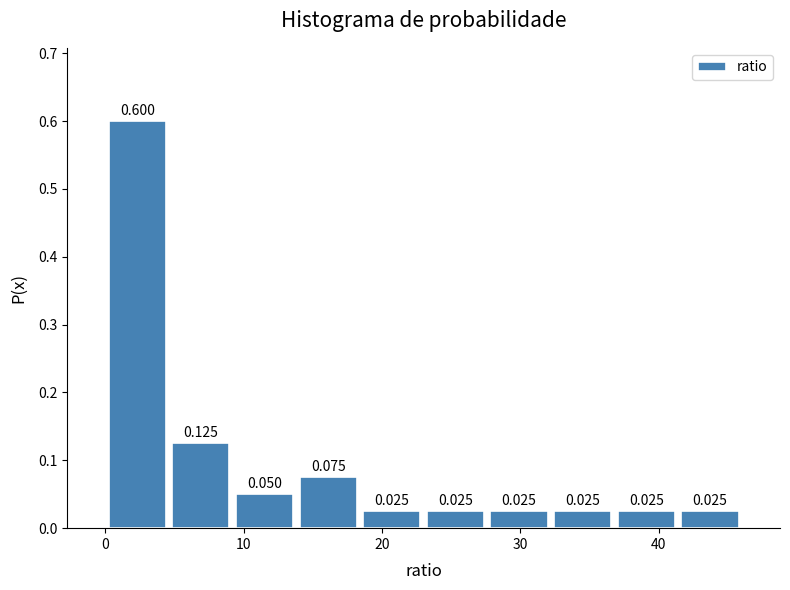

Reading left to right, transcribe this chart: for each bar, give the range it covers on the x-axis and its height. The bar edges are not printed on the chart, so give them approximately, as read against the axis.

0.0 to 4.6: 0.600
4.6 to 9.2: 0.125
9.2 to 13.8: 0.050
13.8 to 18.4: 0.075
18.4 to 23.0: 0.025
23.0 to 27.6: 0.025
27.6 to 32.2: 0.025
32.2 to 36.8: 0.025
36.8 to 41.4: 0.025
41.4 to 46.0: 0.025